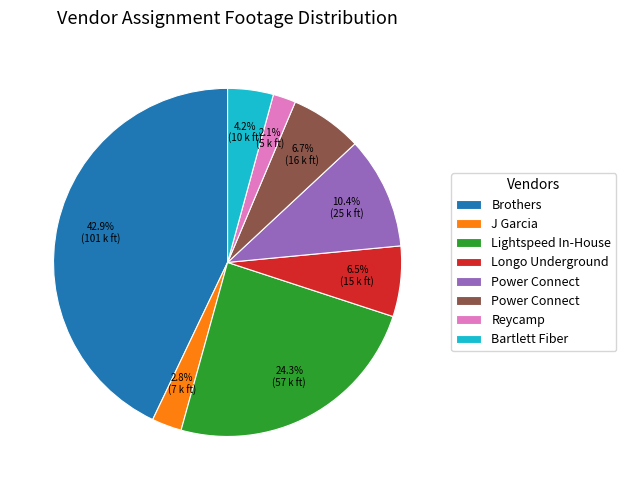

How many slices are in this pie chart?

8